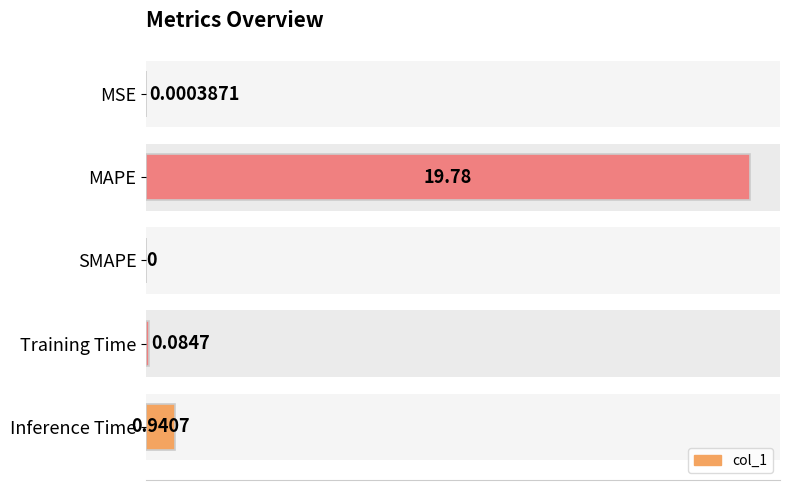

Which has a higher value, MSE or MAPE?

MAPE